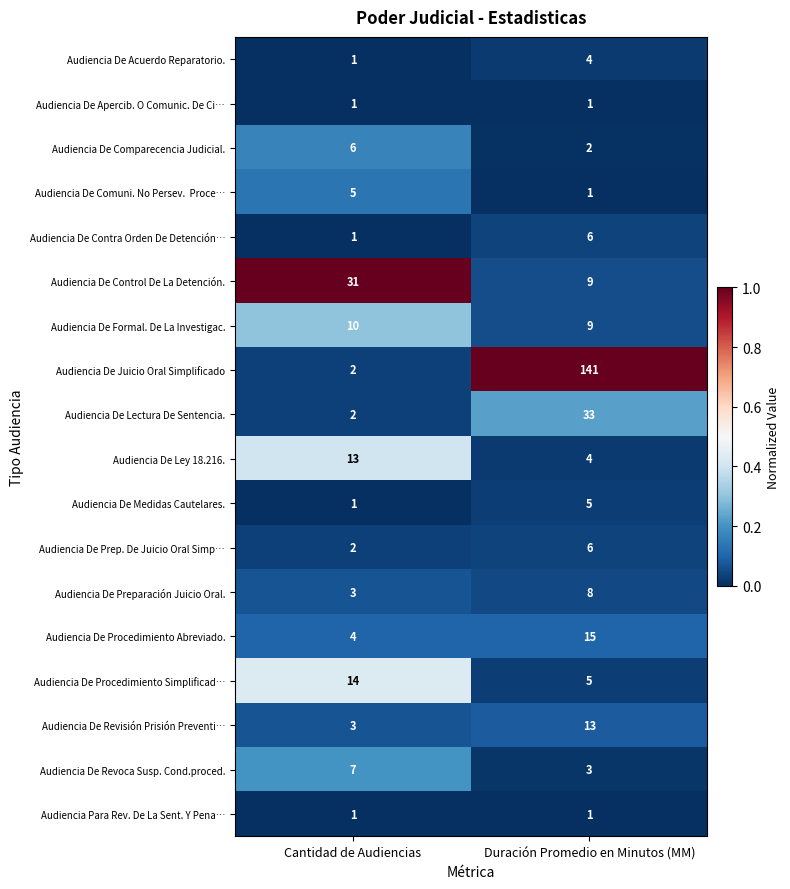

What is the maximum value shown in the chart?

141